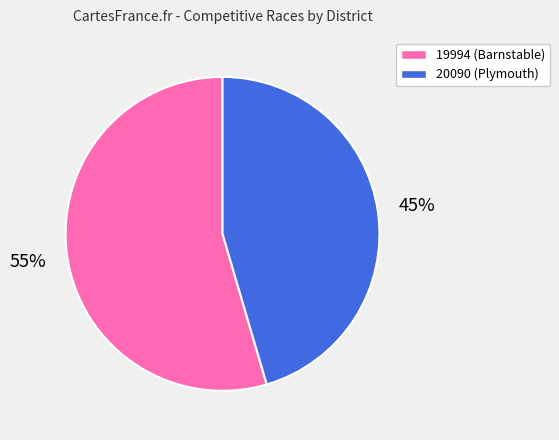

Is 20090 the majority of the pie?

No